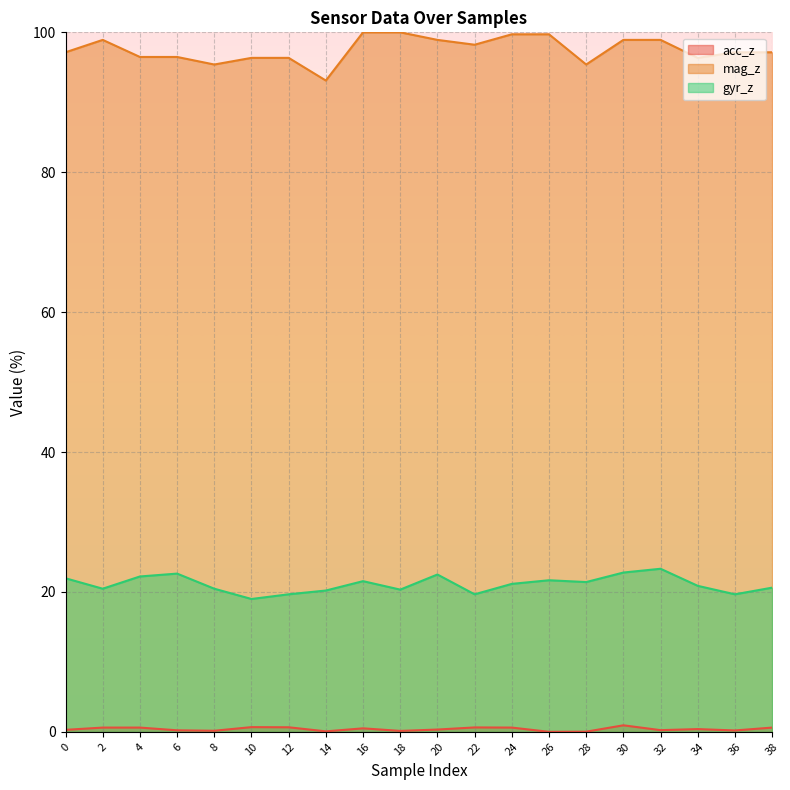

What is the average value of the acc_z series?

0.4